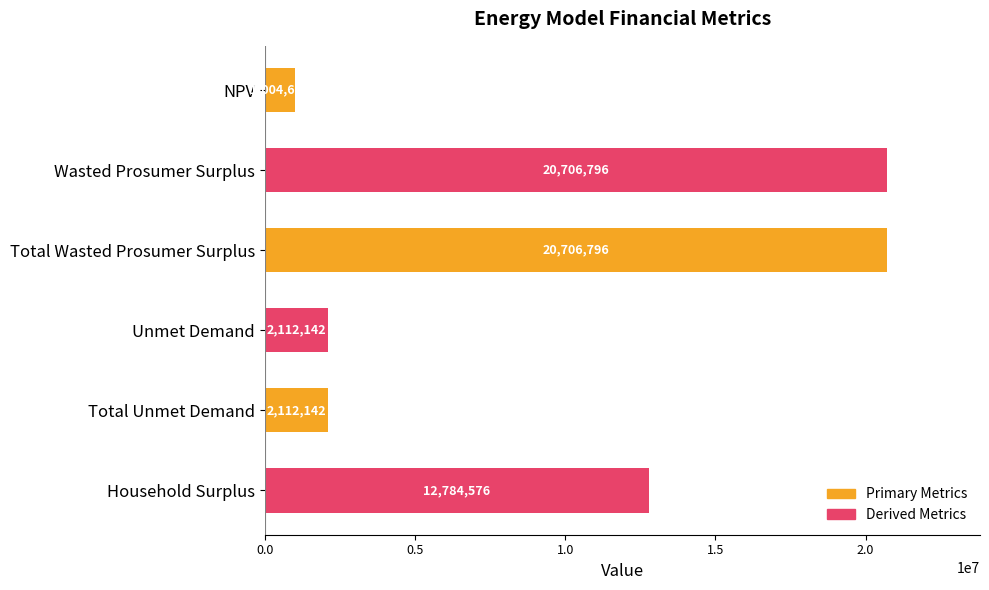

What is the greatest value displayed?

20706795.6